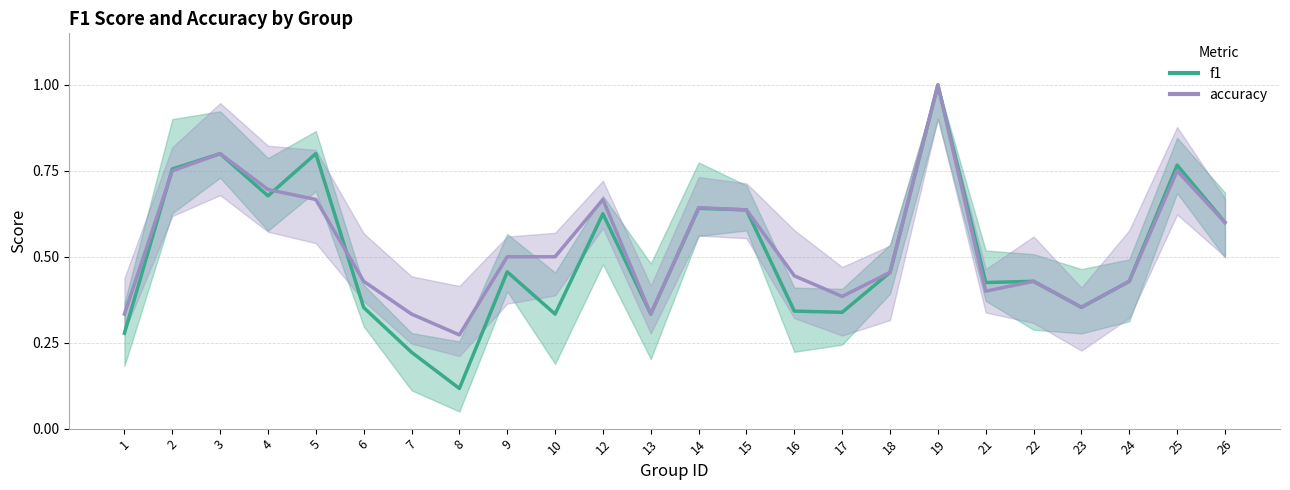

Is it true that accuracy equals 0.8 at 2?

True